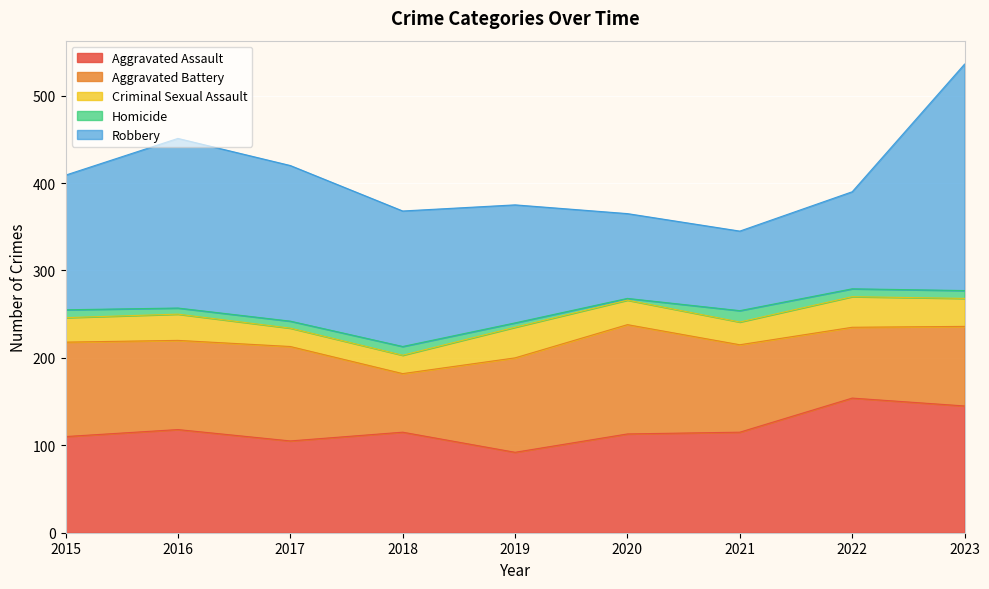

In Criminal Sexual Assault, how many points are lower than both neighbors (excluding endpoints)?

1